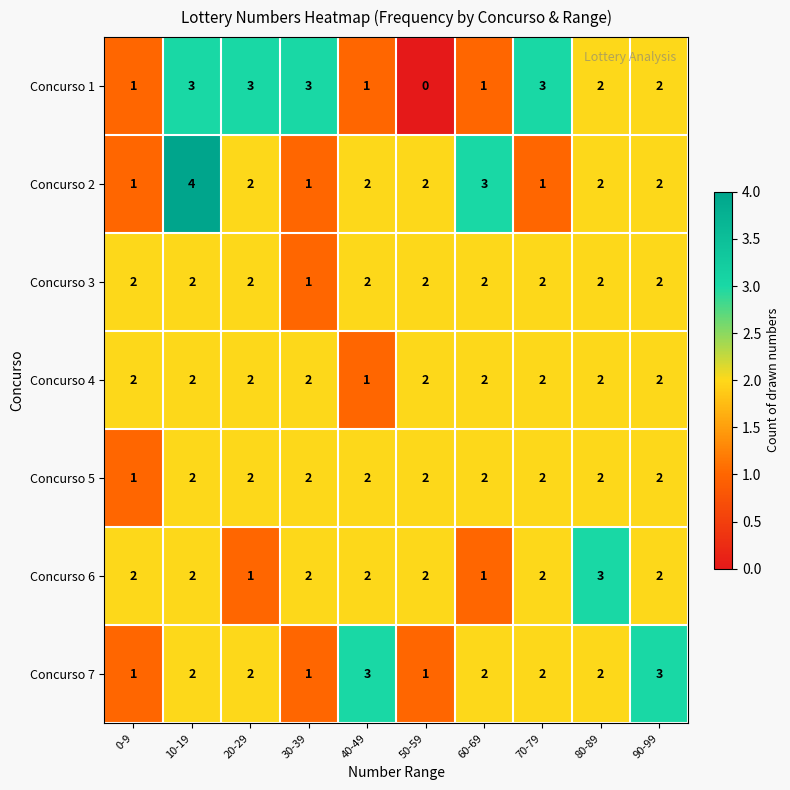

What is the approximate value of Concurso 1 at 30-39?

3